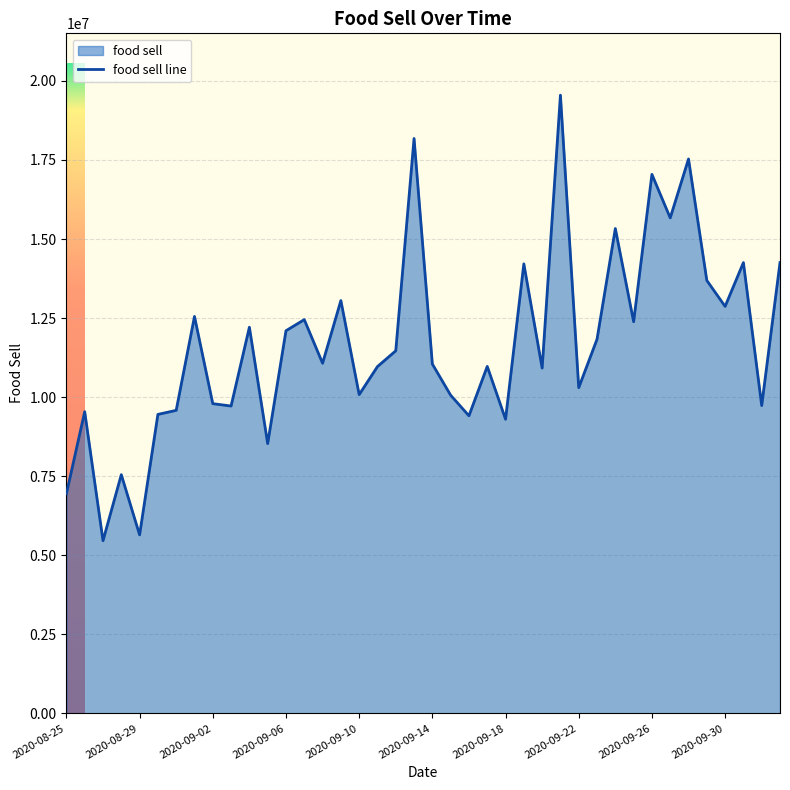

The chart shows a value of 15332242 at 2020-09-24. True or false?

True